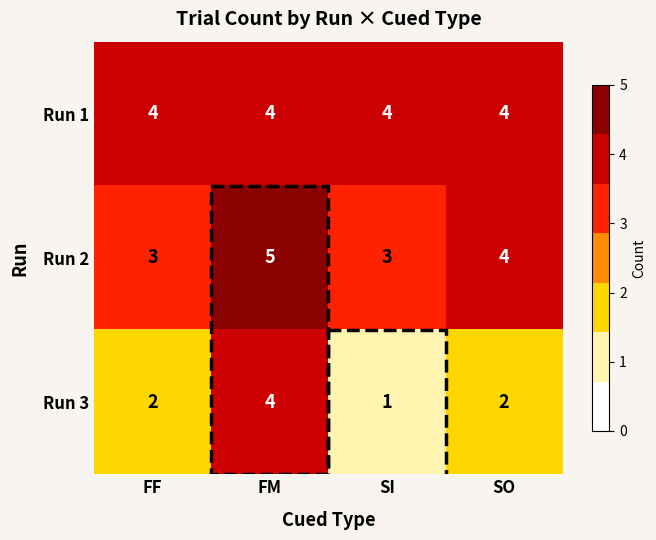

How many Run 2 values are between 3 and 5?

4